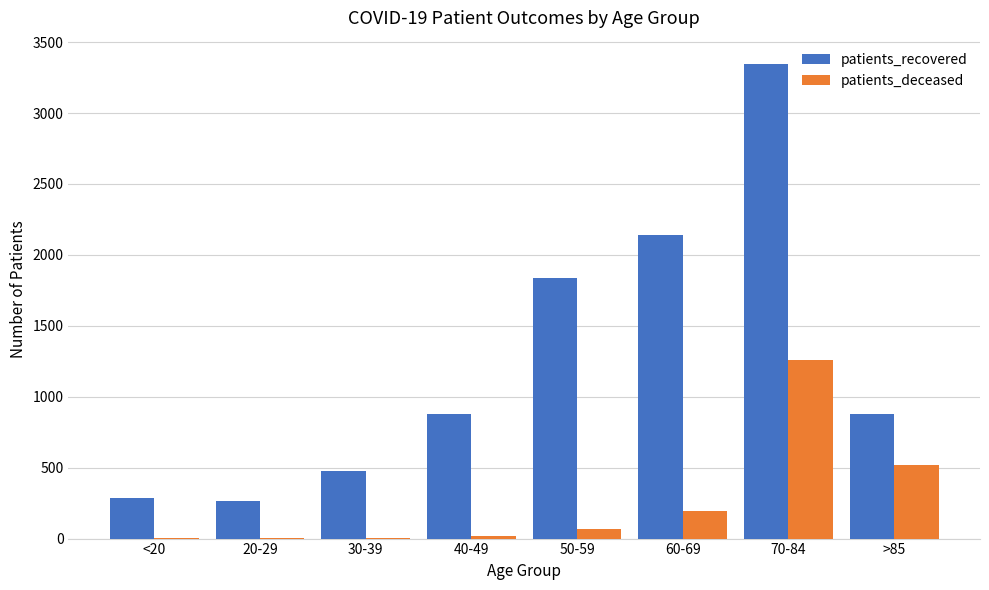

What is the sum of all patients_recovered values?

10099